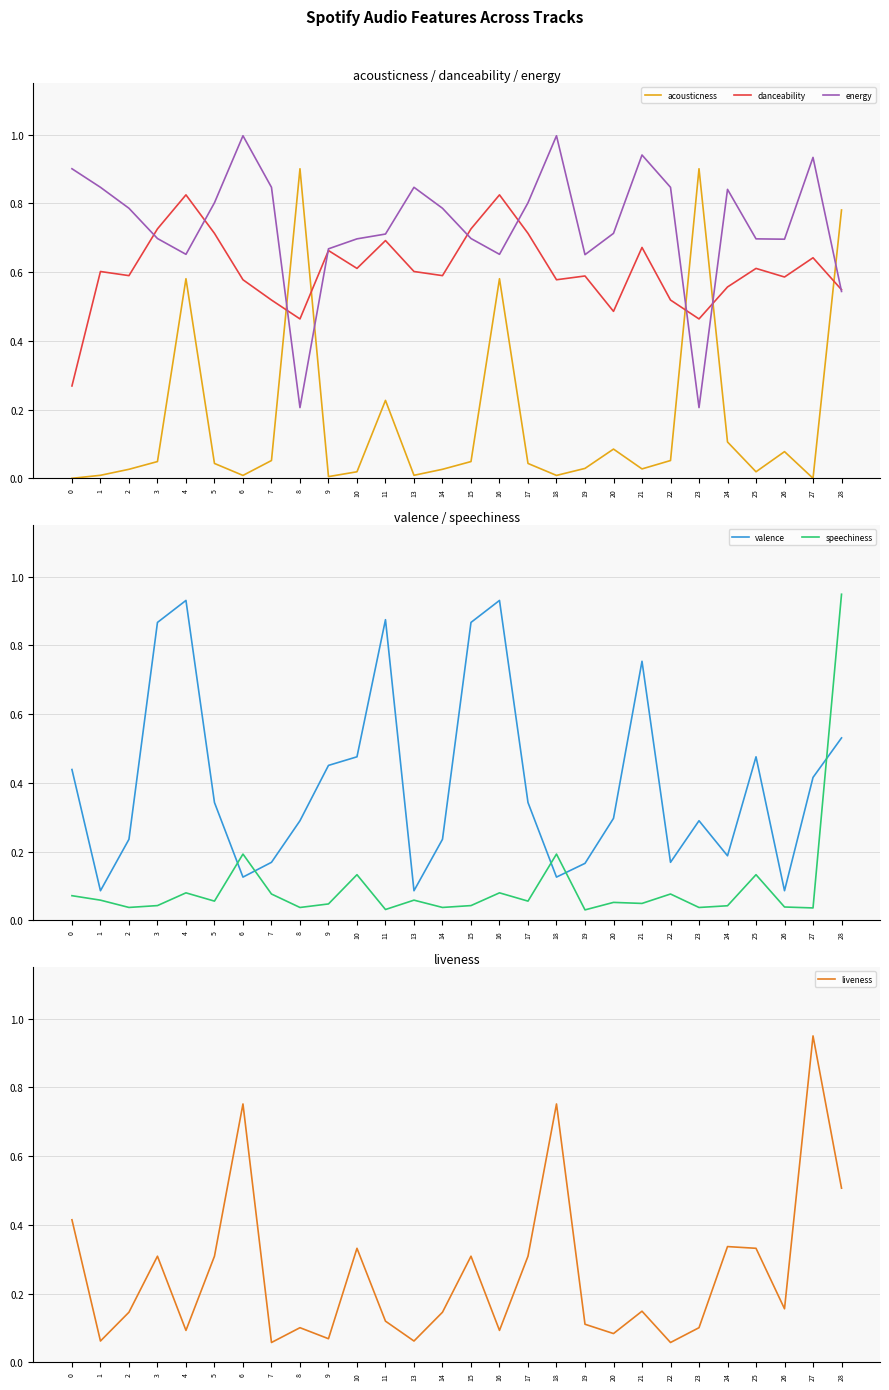

Is it true that acousticness equals 0.1 at 22?

False